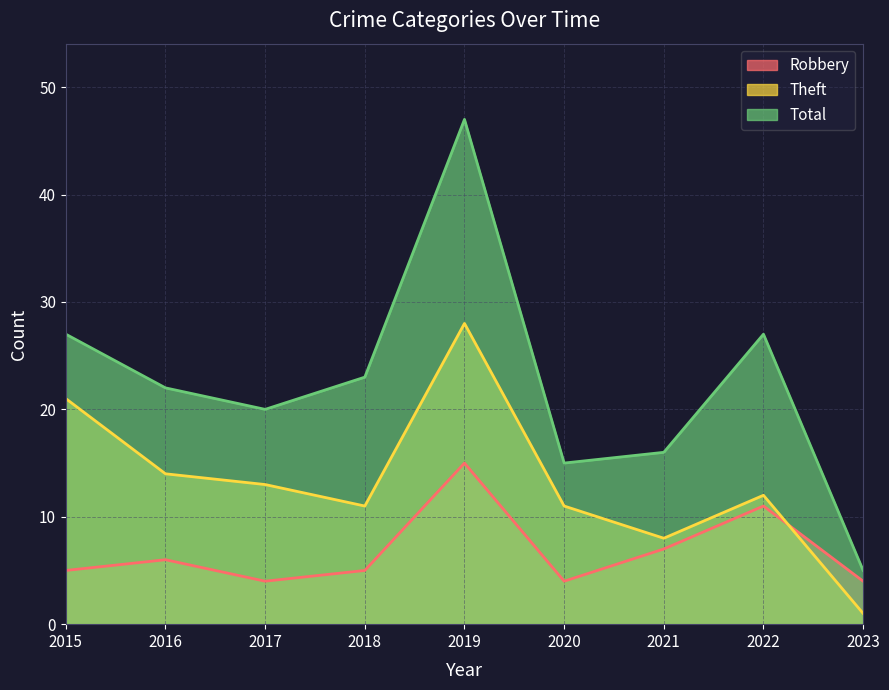

The value of Robbery at 2019 is 26. True or false?

False